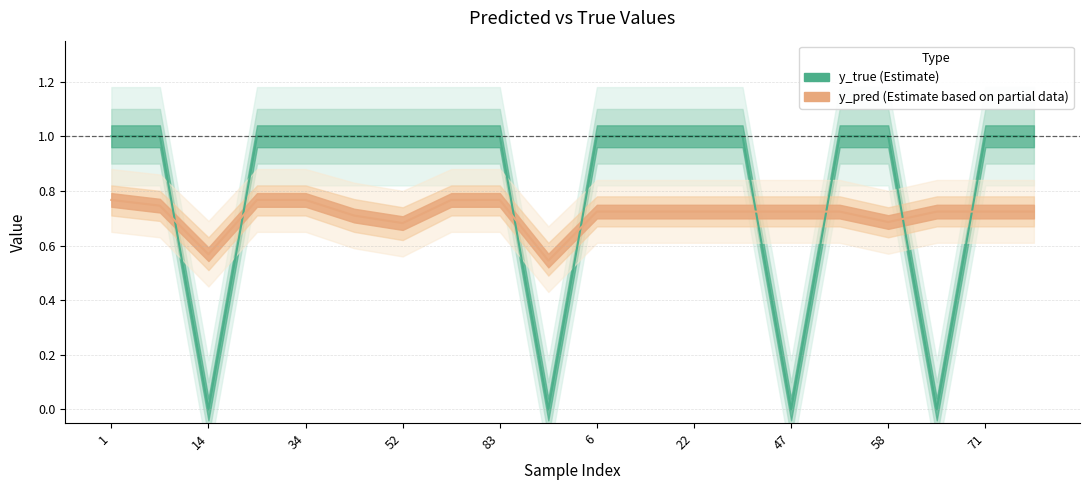

True or false: y_true and y_pred intersect in this chart.

True